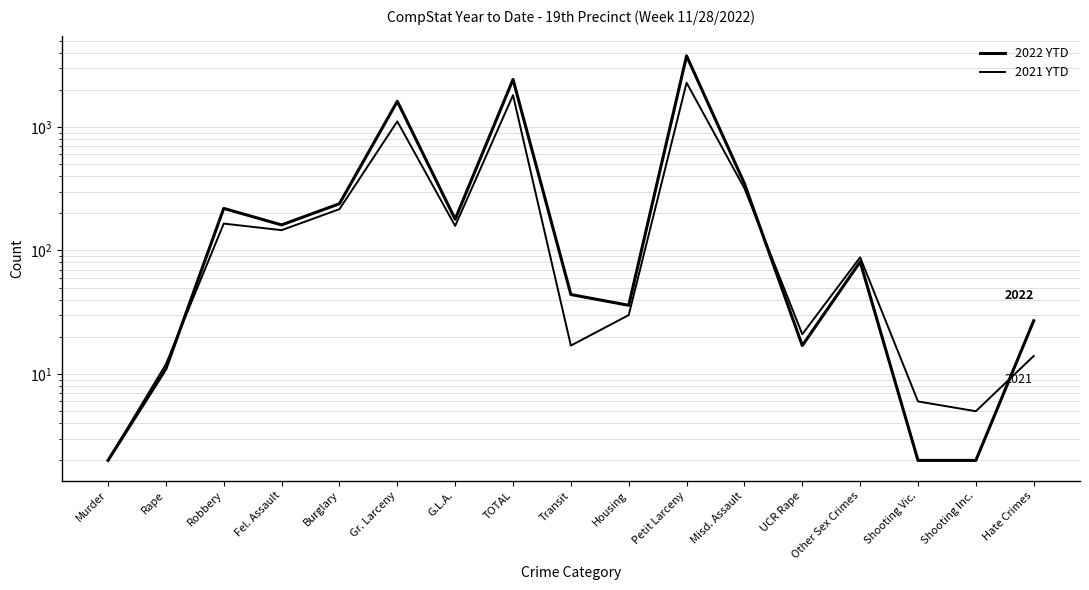

True or false: 2021 YTD has a value of 446 at Misd. Assault.

False